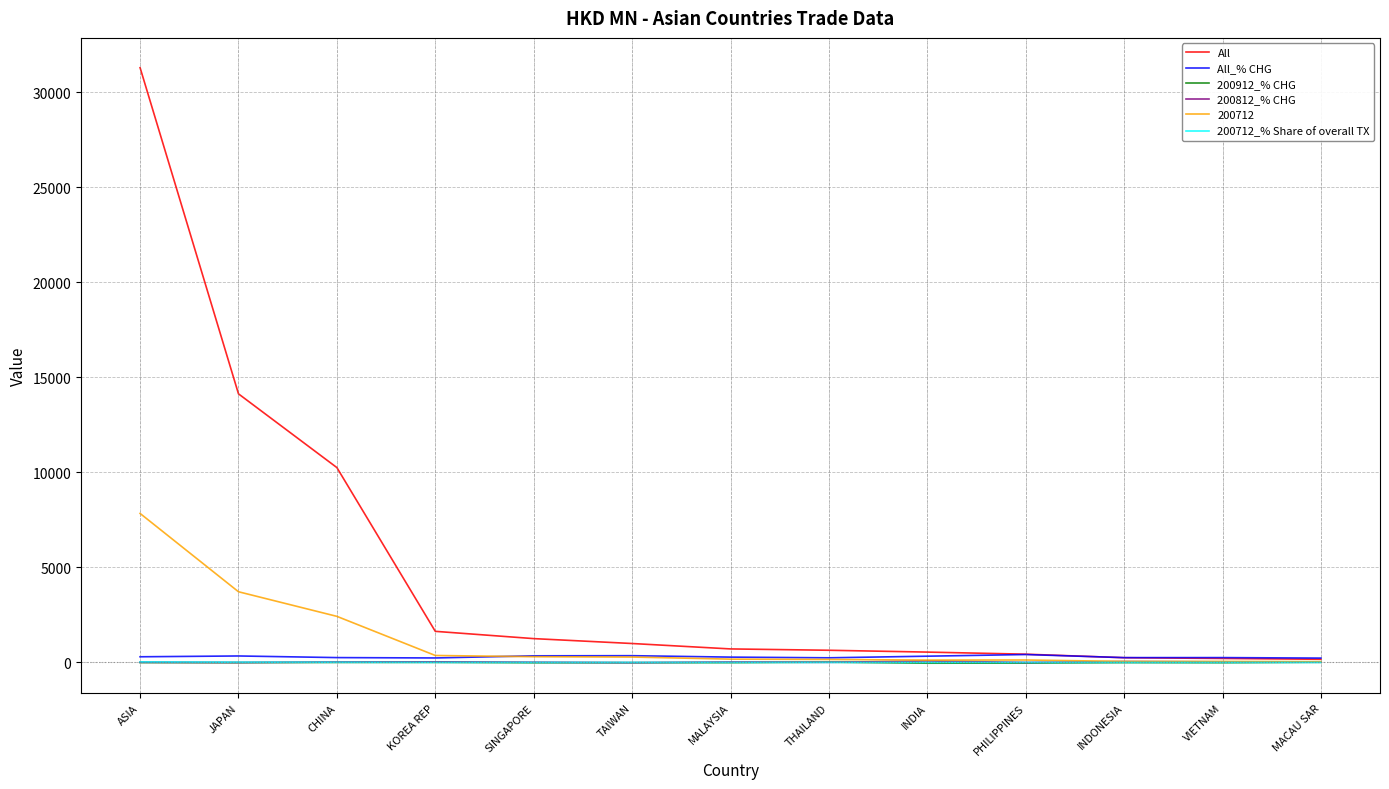

Is the value of All at JAPAN greater than the value of 200912_% CHG at PHILIPPINES?

Yes